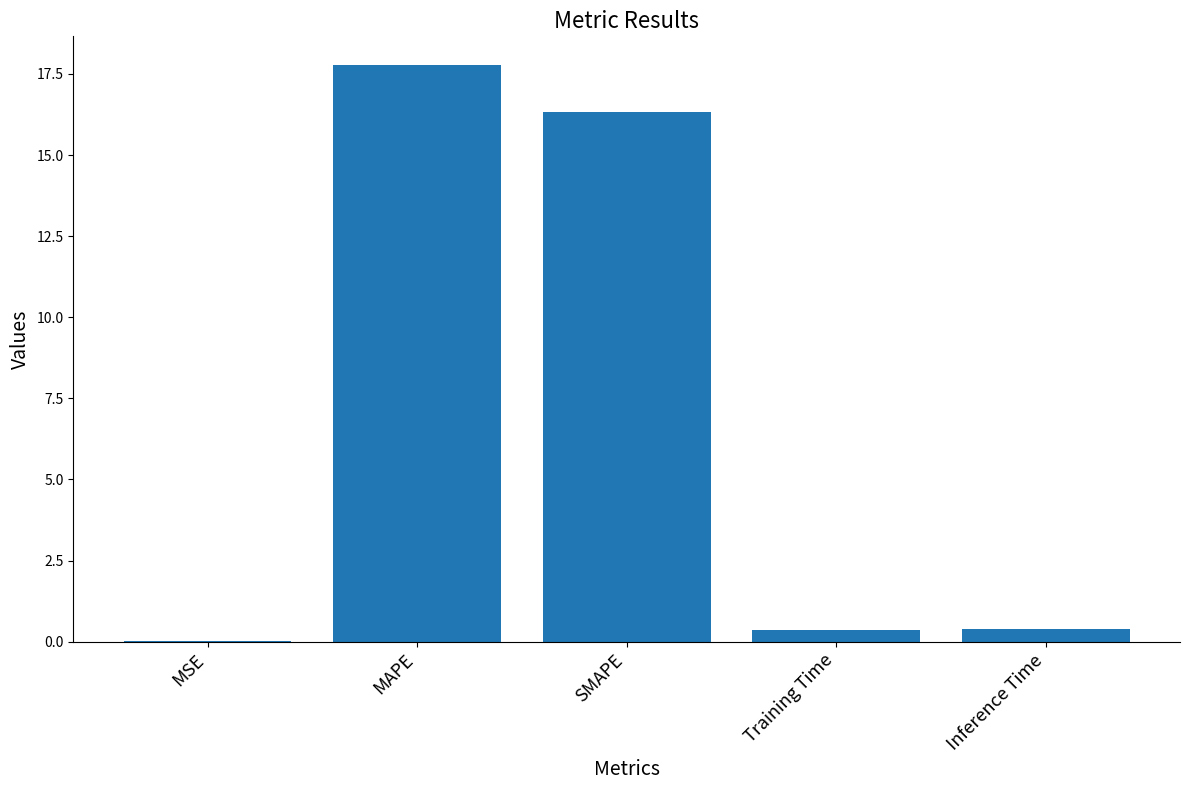

Which has a higher value, SMAPE or Training Time?

SMAPE